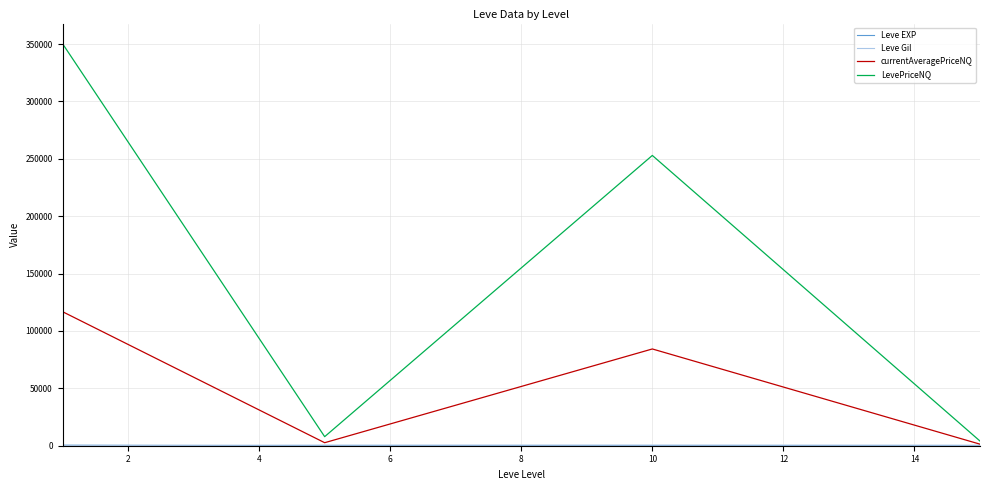

At which category does Leve Gil reach its first local peak?

10